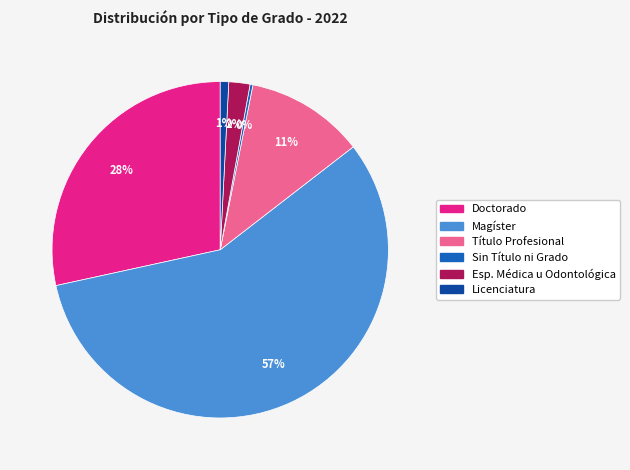

Which slice is the largest?

Magíster